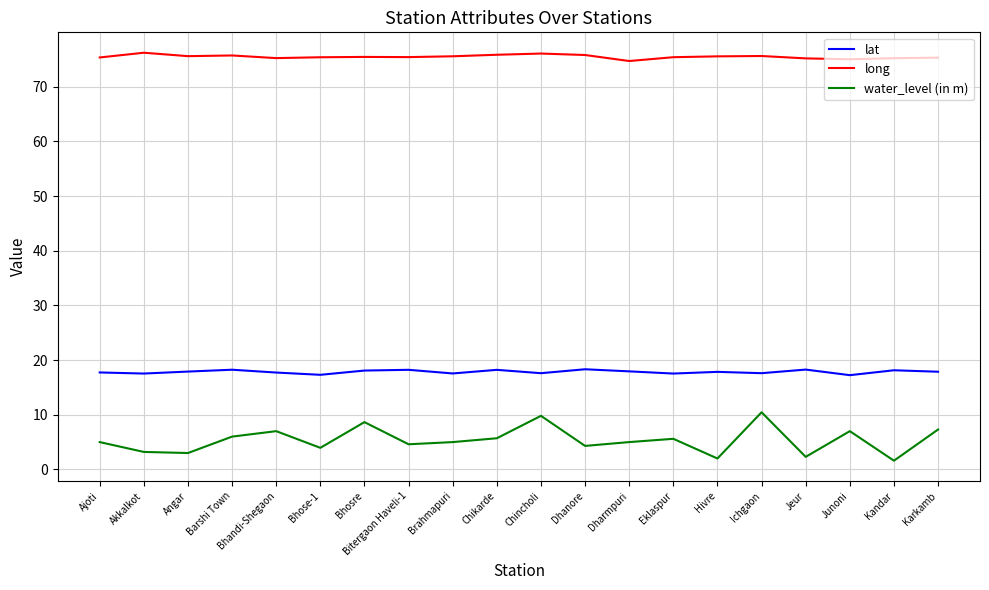

What are all the series names shown in the legend?

lat, long, water_level (in m)